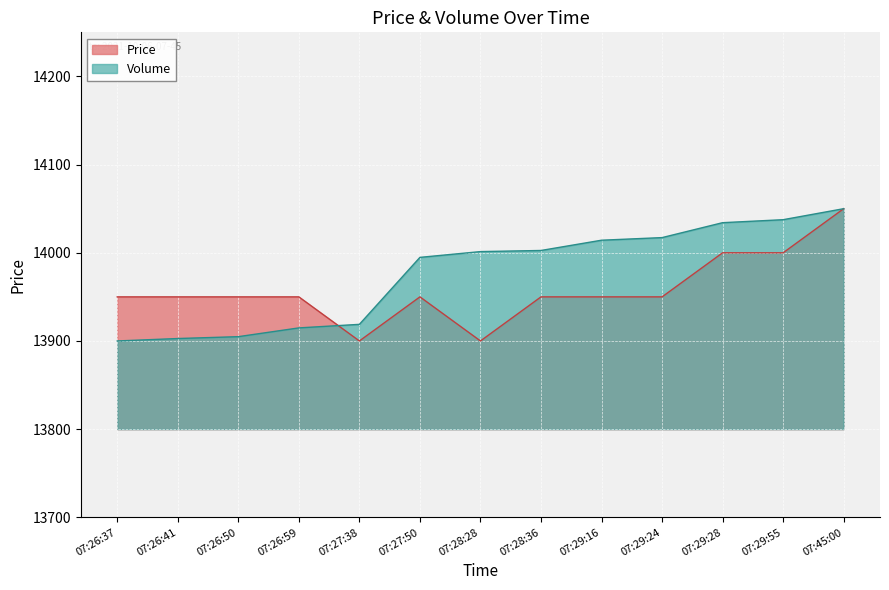

List the series in order of their overall mean, lowest first.

Price, Volume